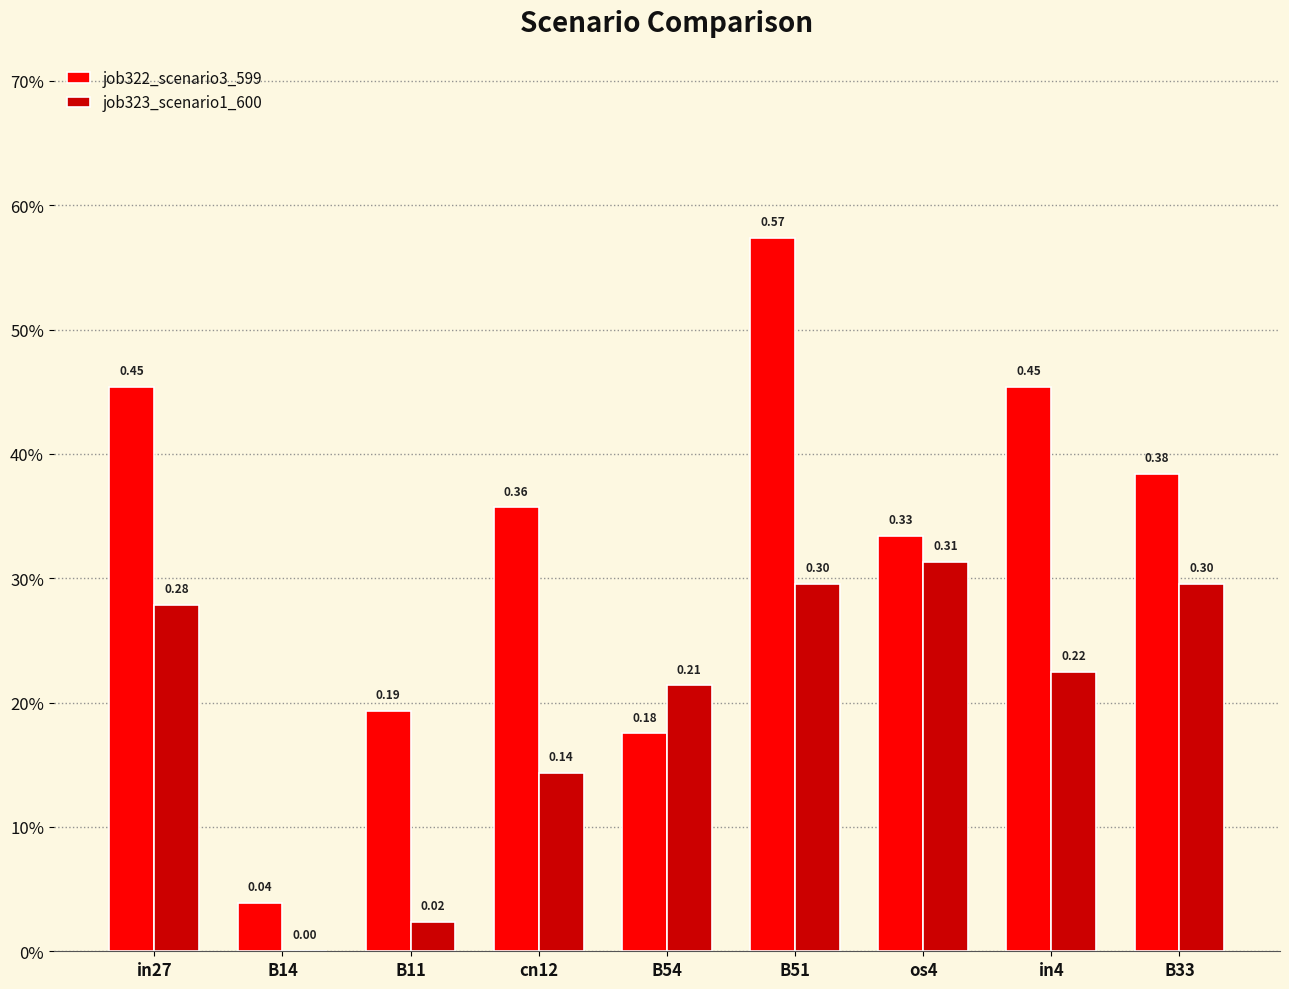

At B11, list the series in order from largest to smallest.

job322_scenario3_599, job323_scenario1_600